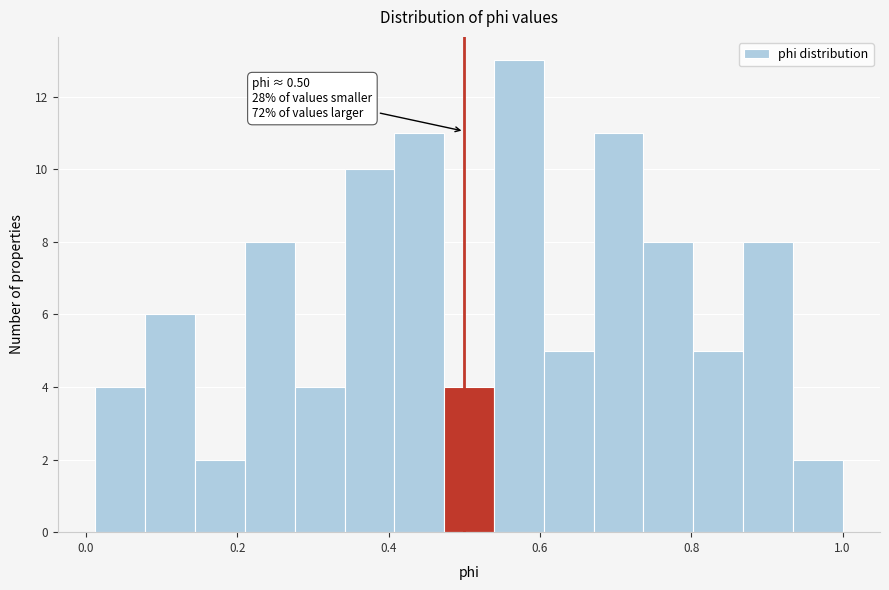

Around what value on the x-axis is the tallest bar? Give the approximate position of its centre, as read against the axis.

0.58